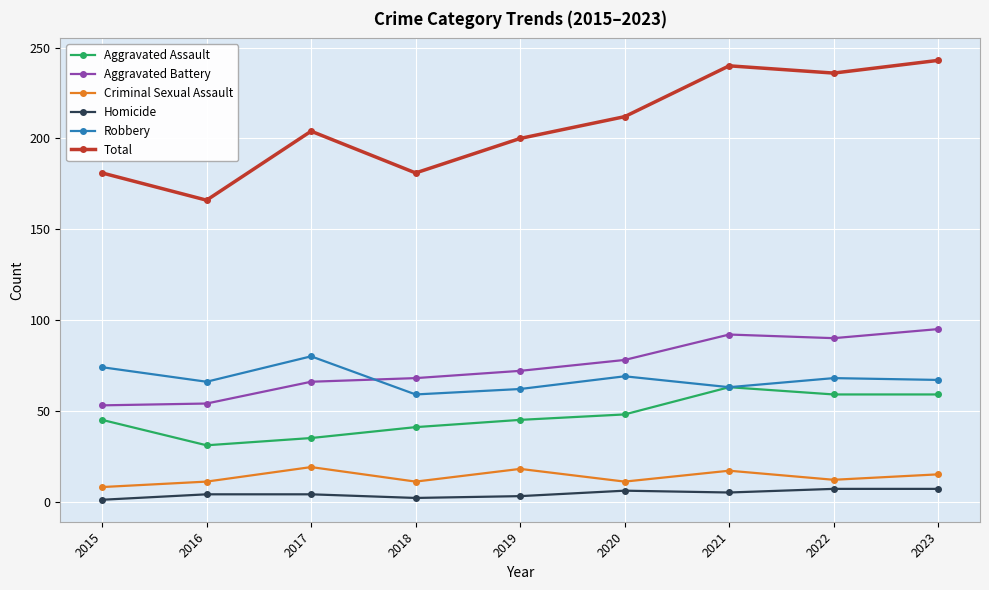

What is the smallest value displayed?

1